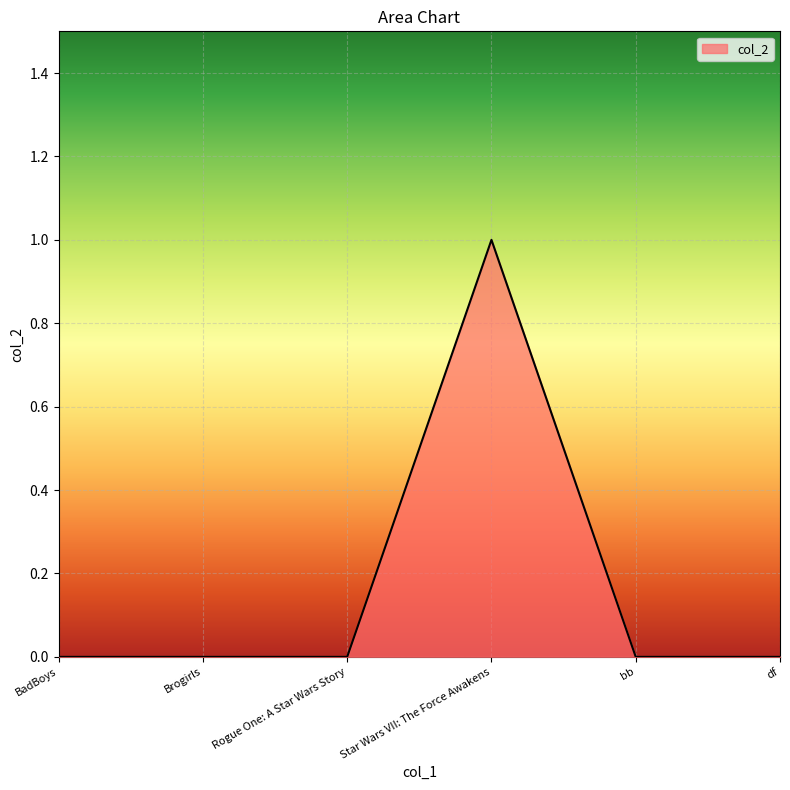

Reading left to right, extract all data points from this chart.

0	0	0	1	0	0